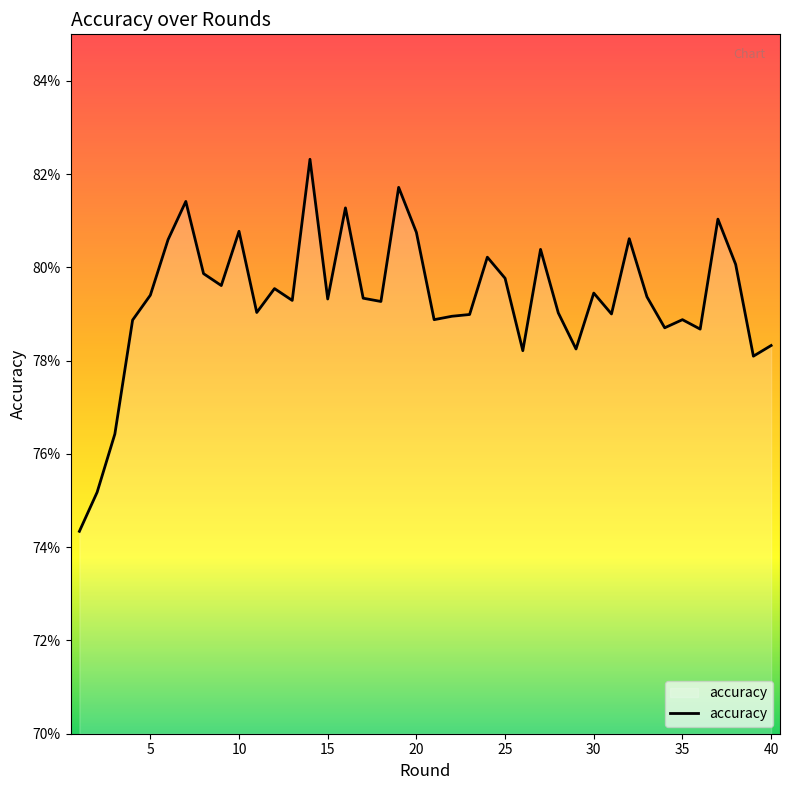

Does the chart display data point markers on the line(s)?

No